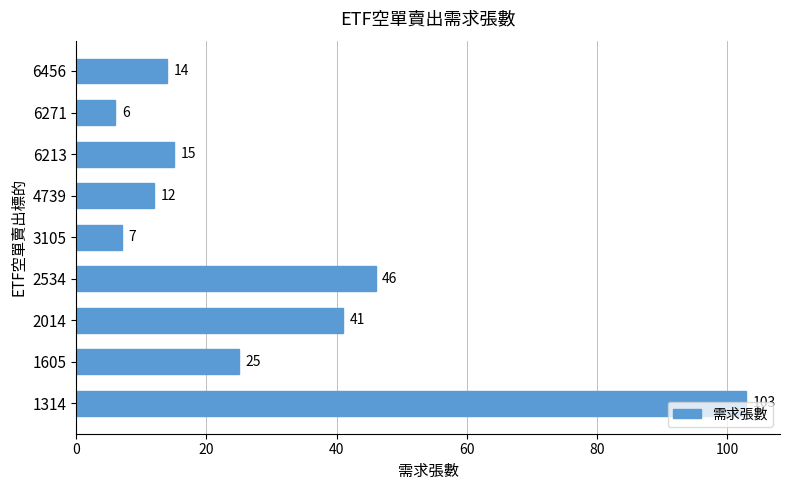

List the labels in order of value, largest first.

1314, 2534, 2014, 1605, 6213, 6456, 4739, 3105, 6271